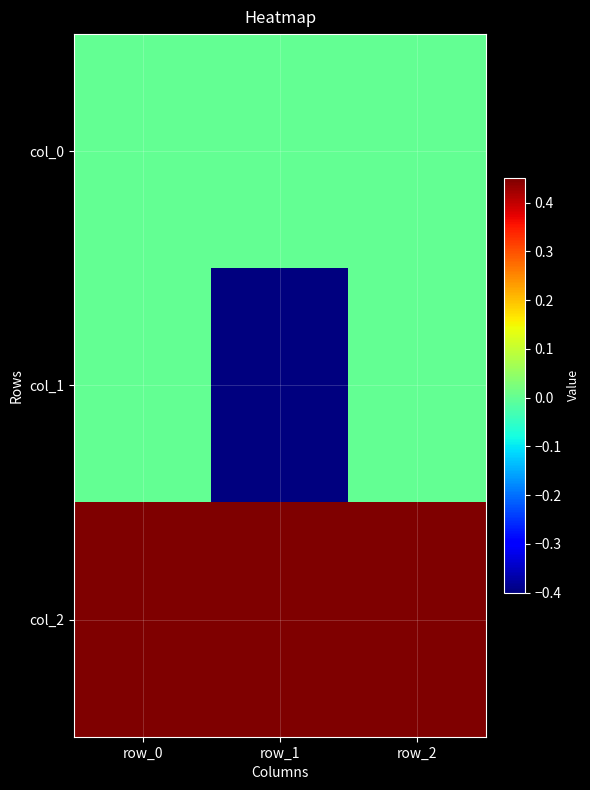

What is the total value across all series at row_0?

0.5